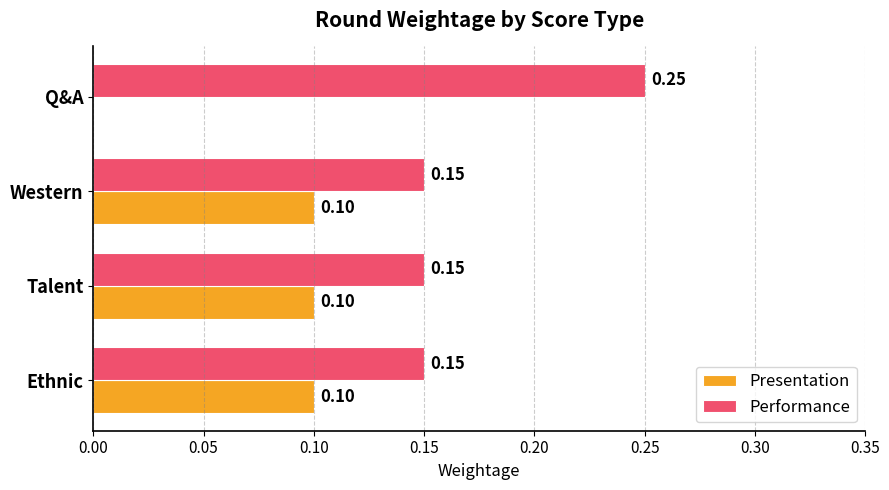

Which label corresponds to the largest value in the chart?

Q&A